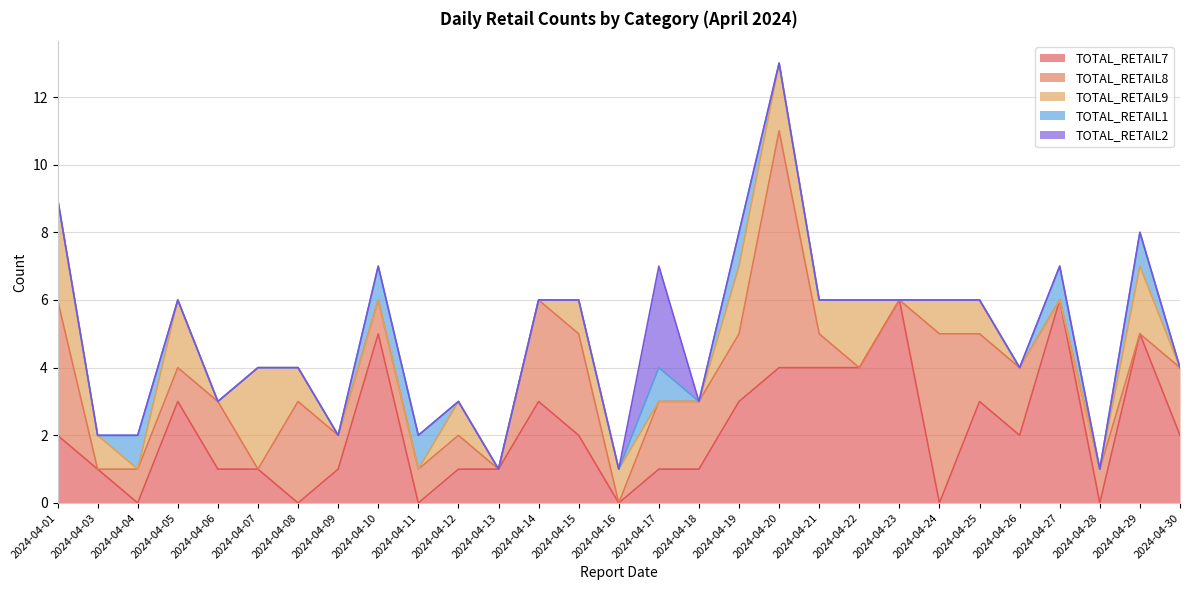

True or false: TOTAL_RETAIL1 has more than 2 interior local peaks.

True